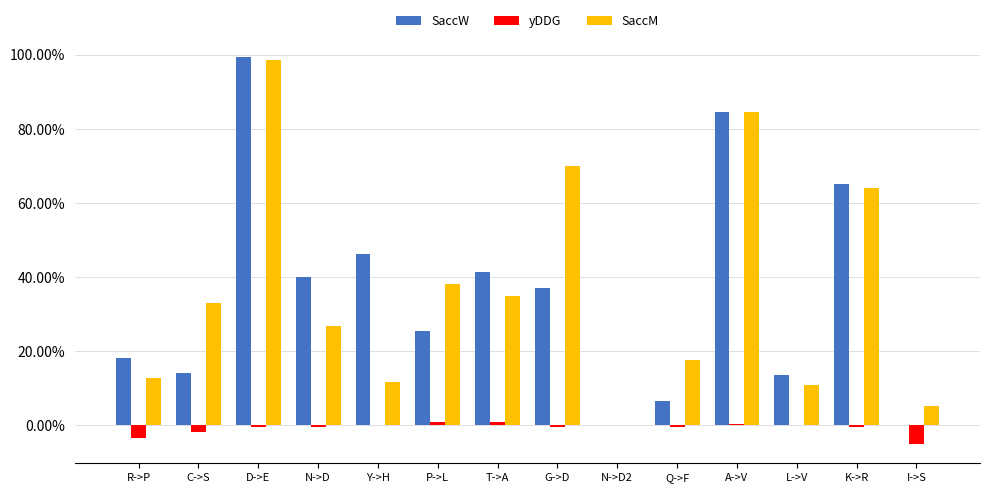

What are all the series names shown in the legend?

SaccW, yDDG, SaccM